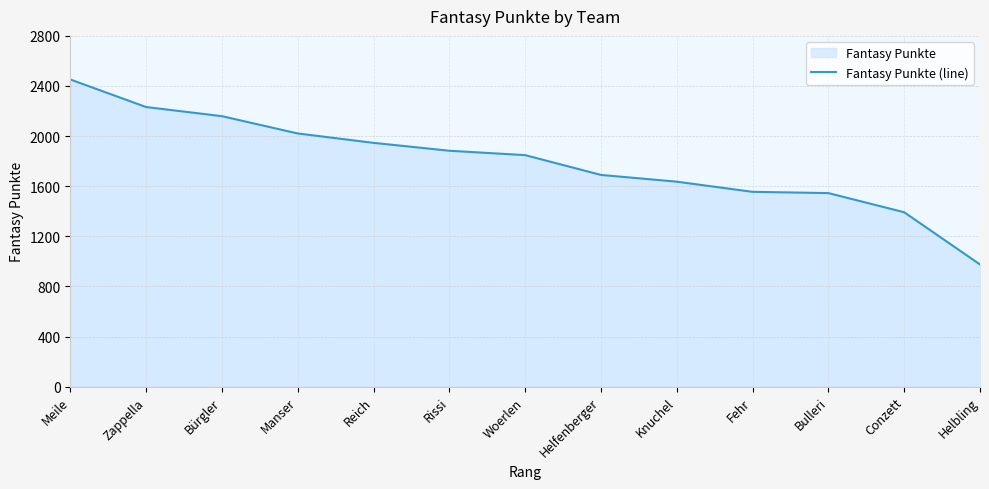

List the labels in order of value, smallest first.

Helbling, Conzett, Bulleri, Fehr, Knuchel, Helfenberger, Woerlen, Rissi, Reich, Manser, Bürgler, Zappella, Meile